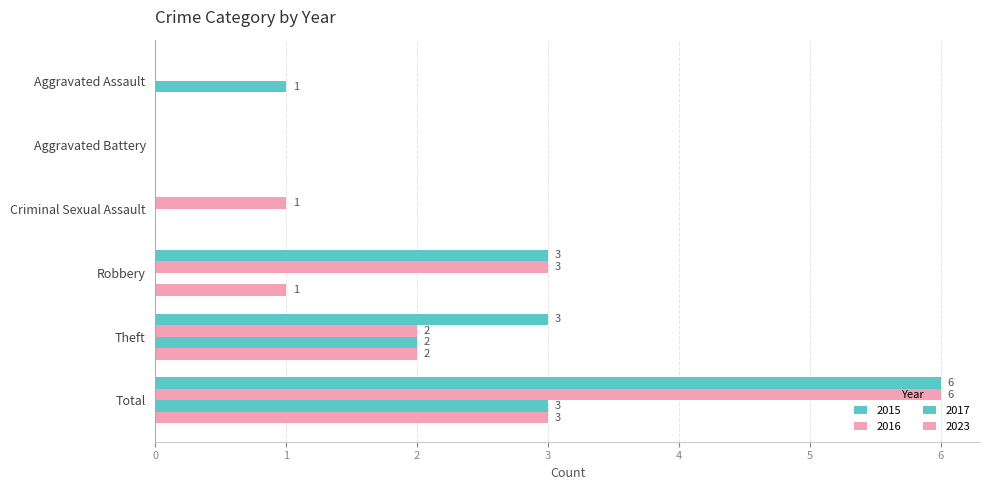

Rank the series at Aggravated Assault from highest to lowest value.

2017, 2015, 2016, 2023